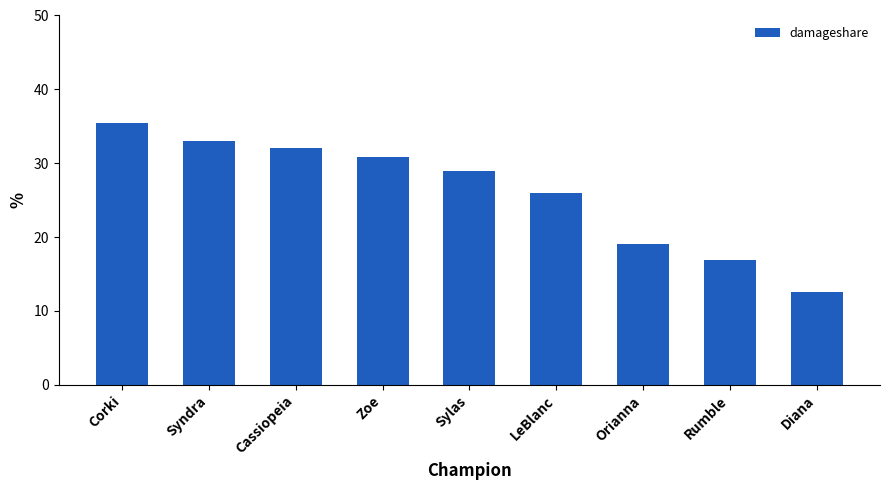

What is the change in value from Sylas to Rumble?

-12.1